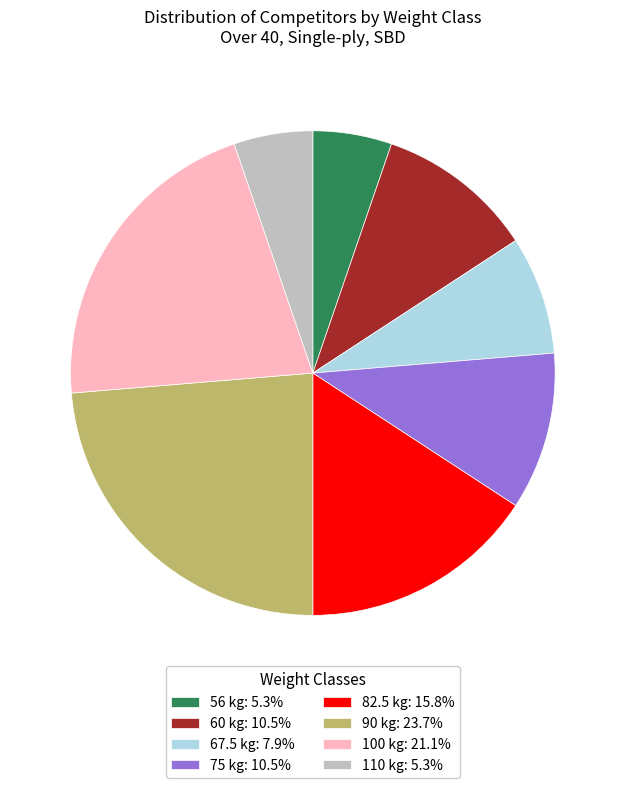

Which category has the biggest portion of the pie?

90